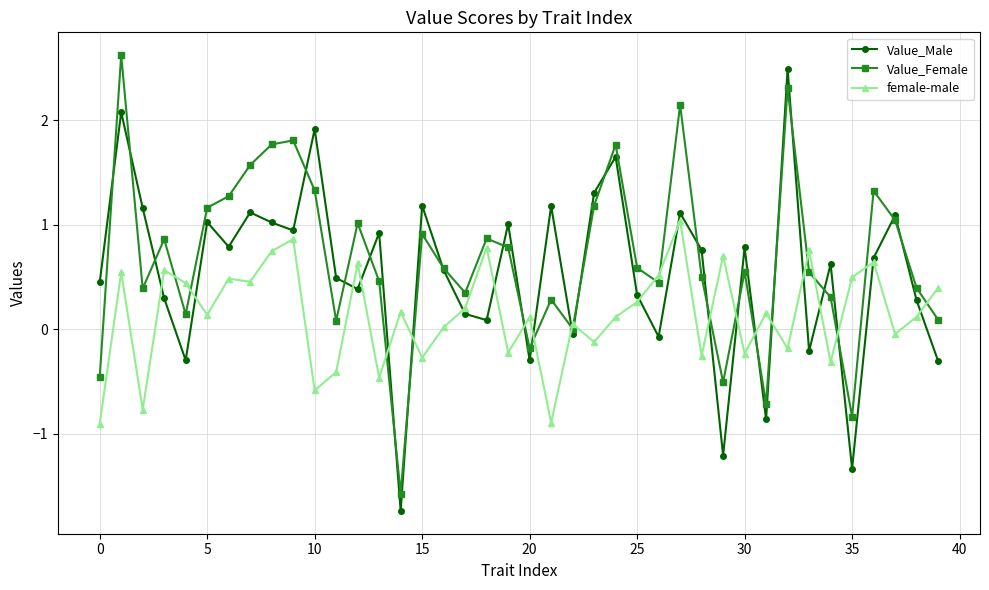

What is the maximum value shown in the chart?

2.6